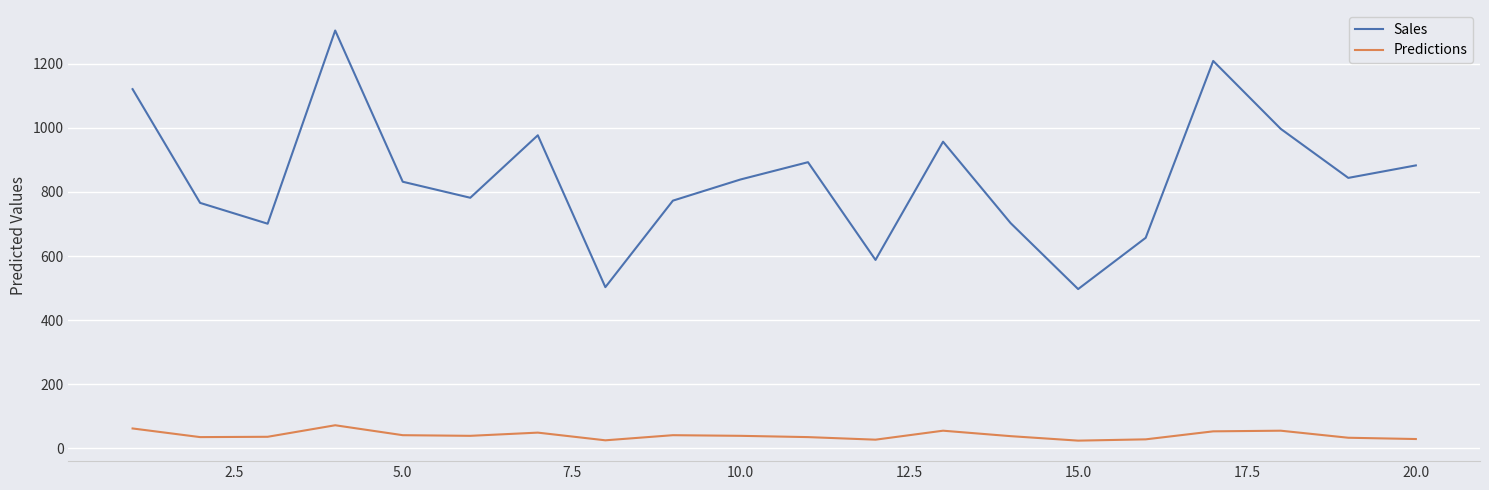

True or false: Sales and Predictions cross at least once.

False